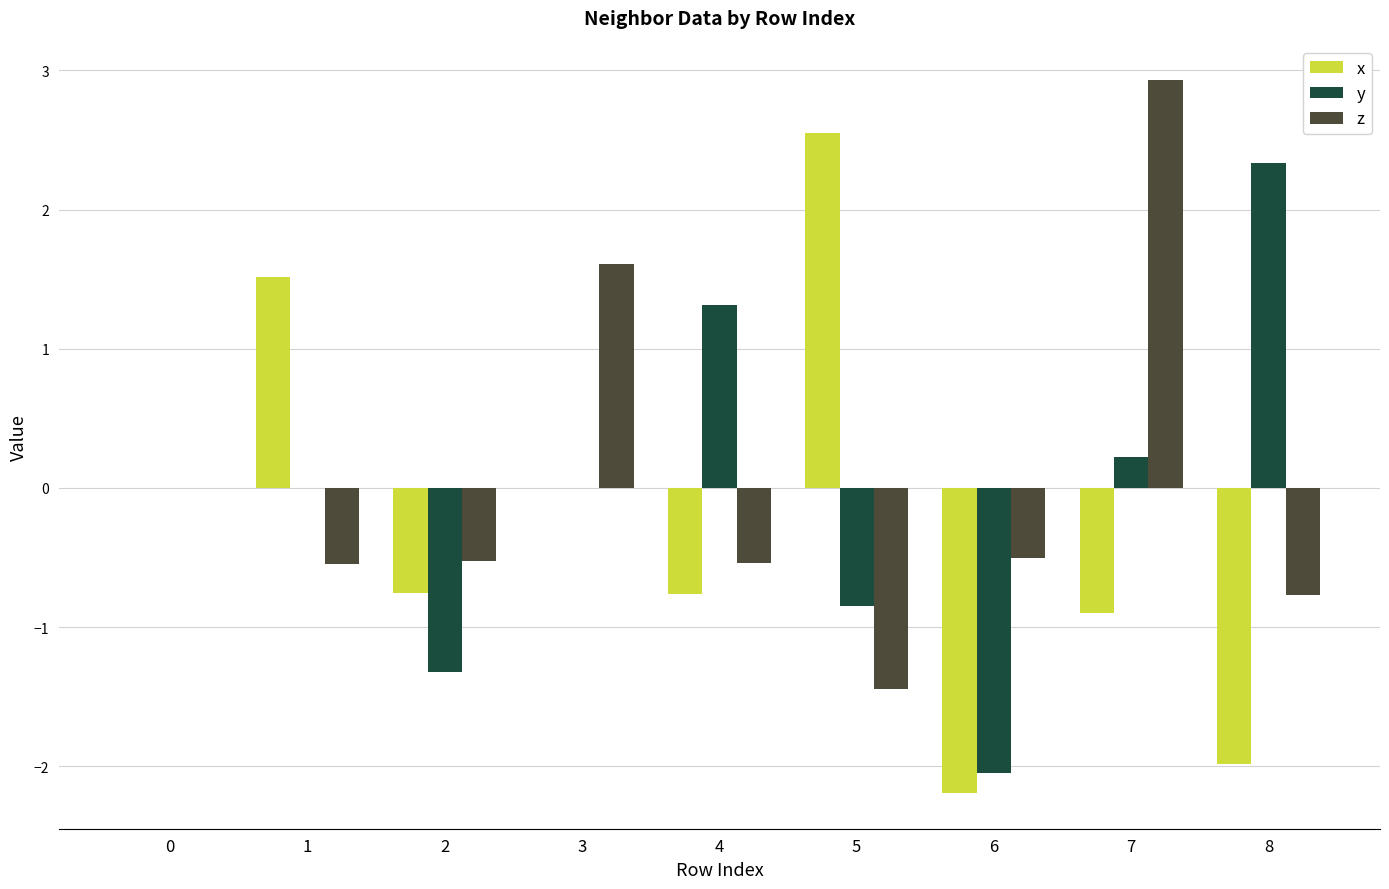

Is it true that x equals -0.9 at 8?

False